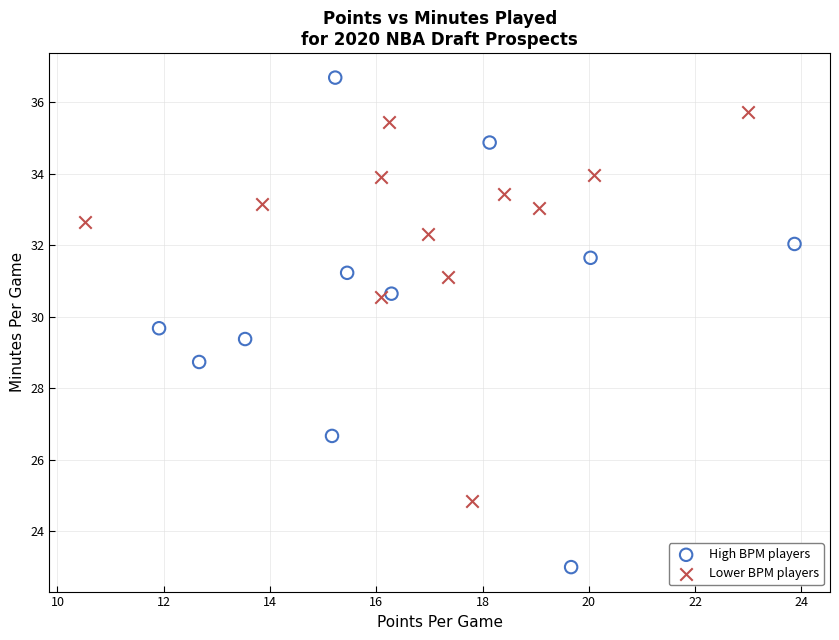

Which series has the largest Y range (max minus min)?

High BPM players